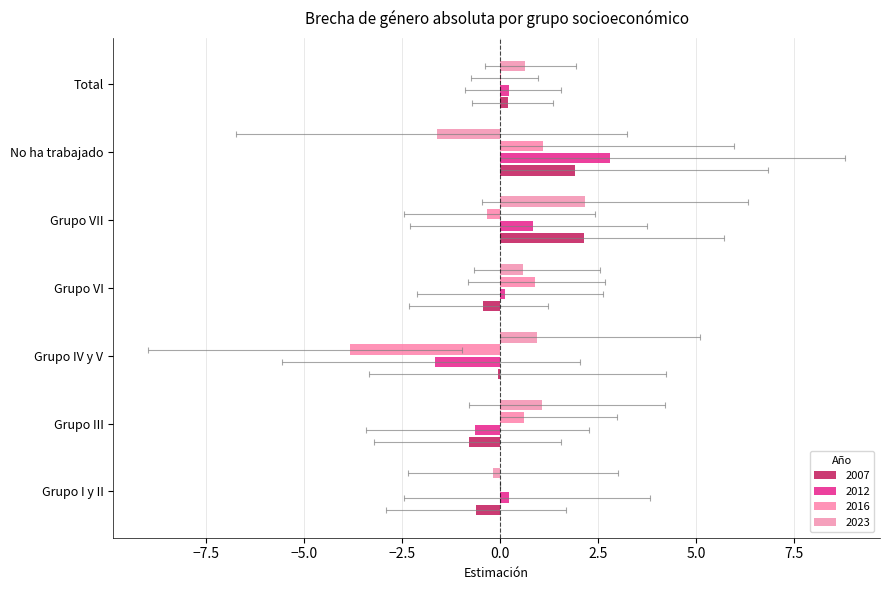

What is the total value across all series at Total?

1.1